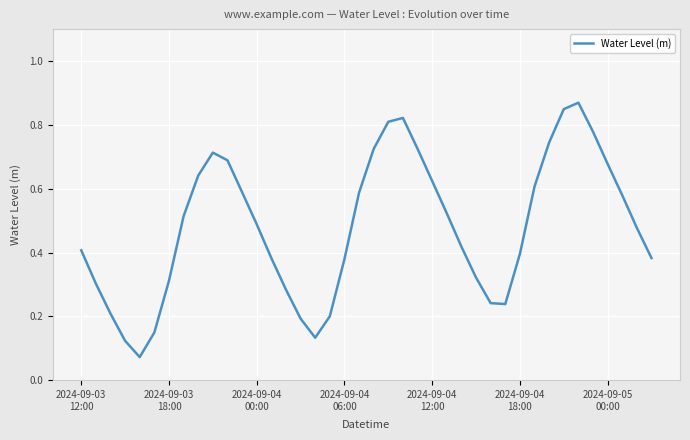

What is the sum of all values?

19.2